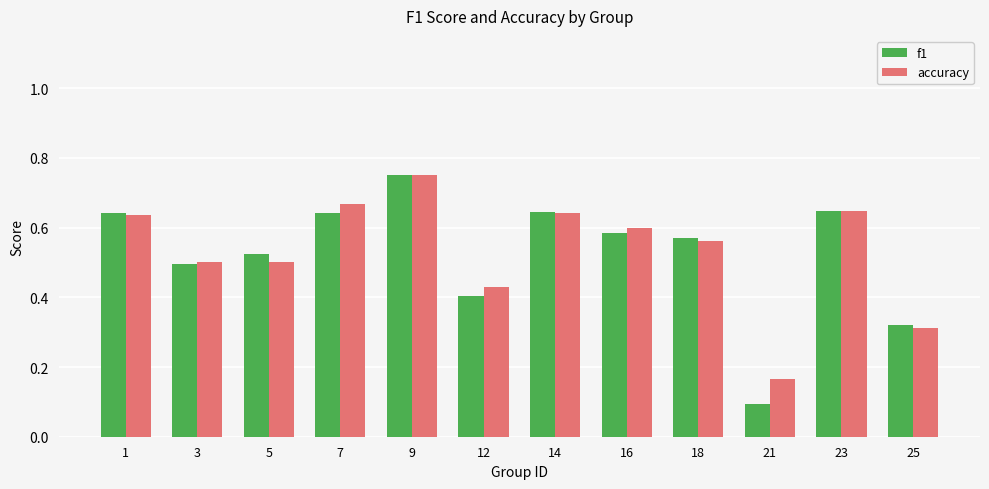

At how many categories does at least one series exceed 0?

12